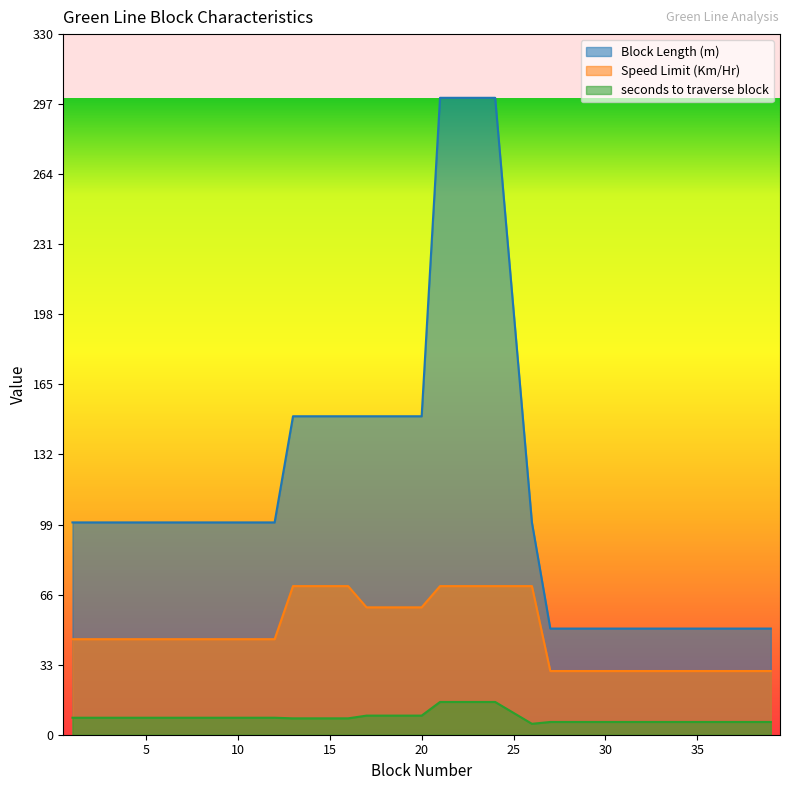

Reading left to right, list all the values displayed in this chart.

Block Length (m): 1=100.0	2=100.0	3=100.0	4=100.0	5=100.0	6=100.0	7=100.0	8=100.0	9=100.0	10=100.0	11=100.0	12=100.0	13=150.0	14=150.0	15=150.0	16=150.0	17=150.0	18=150.0	19=150.0	20=150.0	21=300.0	22=300.0	23=300.0	24=300.0	25=200.0	26=100.0	27=50.0	28=50.0	29=50.0	30=50.0	31=50.0	32=50.0	33=50.0	34=50.0	35=50.0	36=50.0	37=50.0	38=50.0	39=50.0
Speed Limit (Km/Hr): 1=45.0	2=45.0	3=45.0	4=45.0	5=45.0	6=45.0	7=45.0	8=45.0	9=45.0	10=45.0	11=45.0	12=45.0	13=70.0	14=70.0	15=70.0	16=70.0	17=60.0	18=60.0	19=60.0	20=60.0	21=70.0	22=70.0	23=70.0	24=70.0	25=70.0	26=70.0	27=30.0	28=30.0	29=30.0	30=30.0	31=30.0	32=30.0	33=30.0	34=30.0	35=30.0	36=30.0	37=30.0	38=30.0	39=30.0
seconds to traverse block: 1=8.0	2=8.0	3=8.0	4=8.0	5=8.0	6=8.0	7=8.0	8=8.0	9=8.0	10=8.0	11=8.0	12=8.0	13=7.7	14=7.7	15=7.7	16=7.7	17=9.0	18=9.0	19=9.0	20=9.0	21=15.4	22=15.4	23=15.4	24=15.4	25=10.3	26=5.1	27=6.0	28=6.0	29=6.0	30=6.0	31=6.0	32=6.0	33=6.0	34=6.0	35=6.0	36=6.0	37=6.0	38=6.0	39=6.0